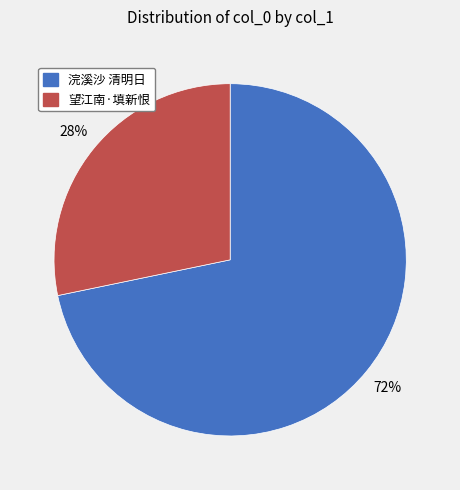

To the nearest percent, what is the average slice percentage?

50%